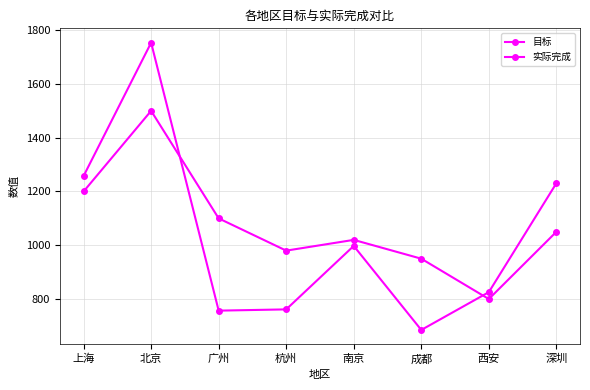

At which category does 目标 reach its first local valley?

杭州